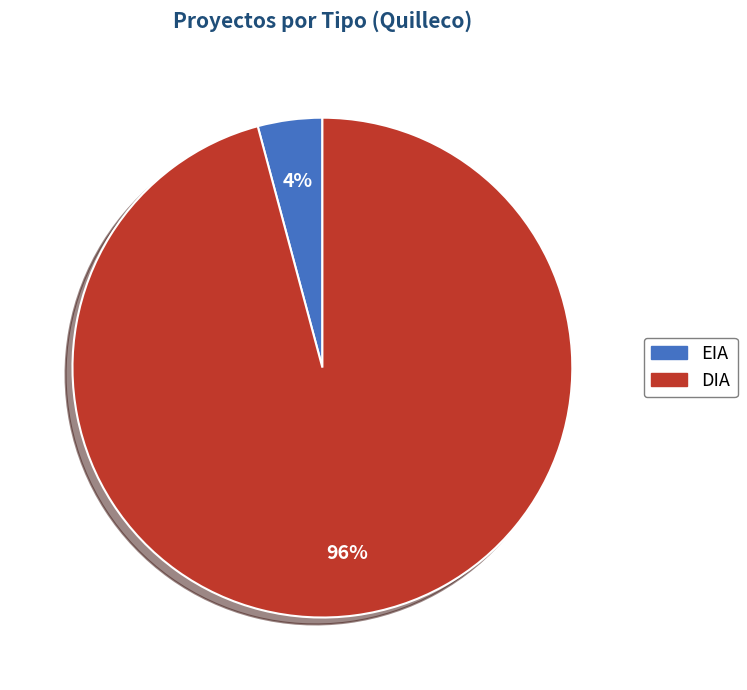

What is the smallest slice in the pie chart?

EIA